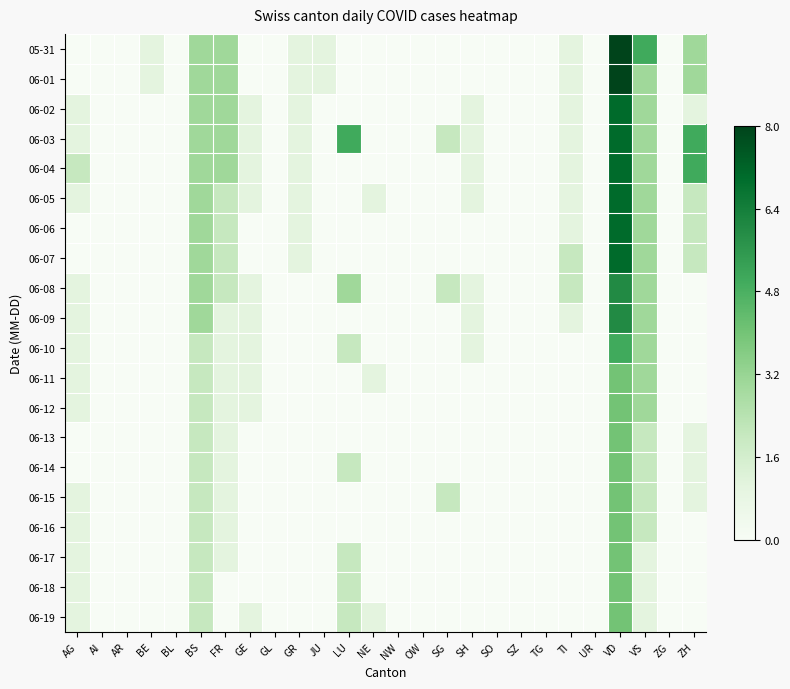

Between FR and SO, which is larger?

FR